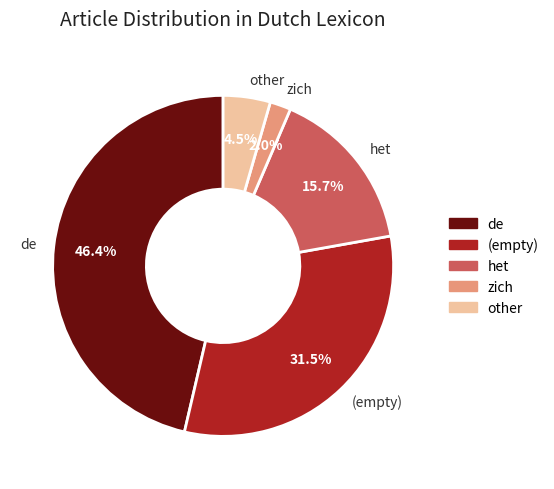

Rank the categories by value from lowest to highest.

zich, other, het, (empty), de